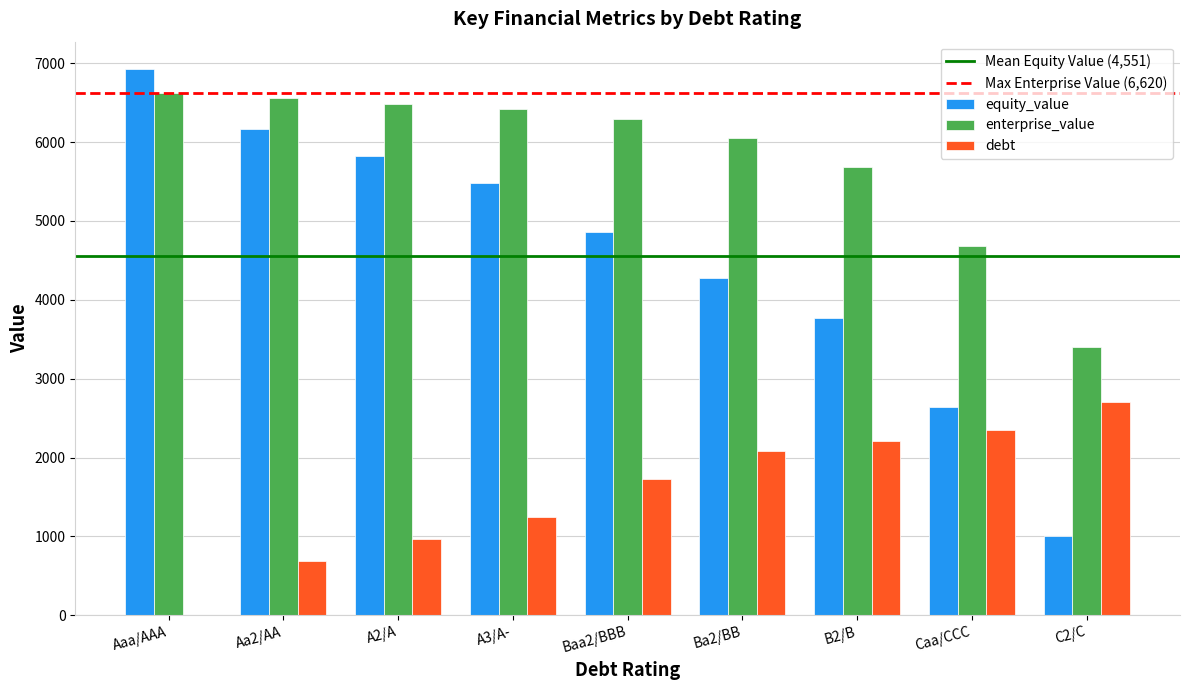

At which label does enterprise_value reach its peak?

Aaa/AAA